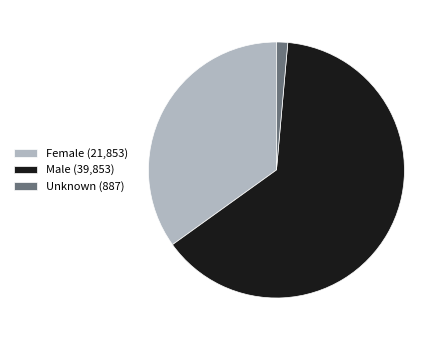

Does any single category account for the majority?

Yes